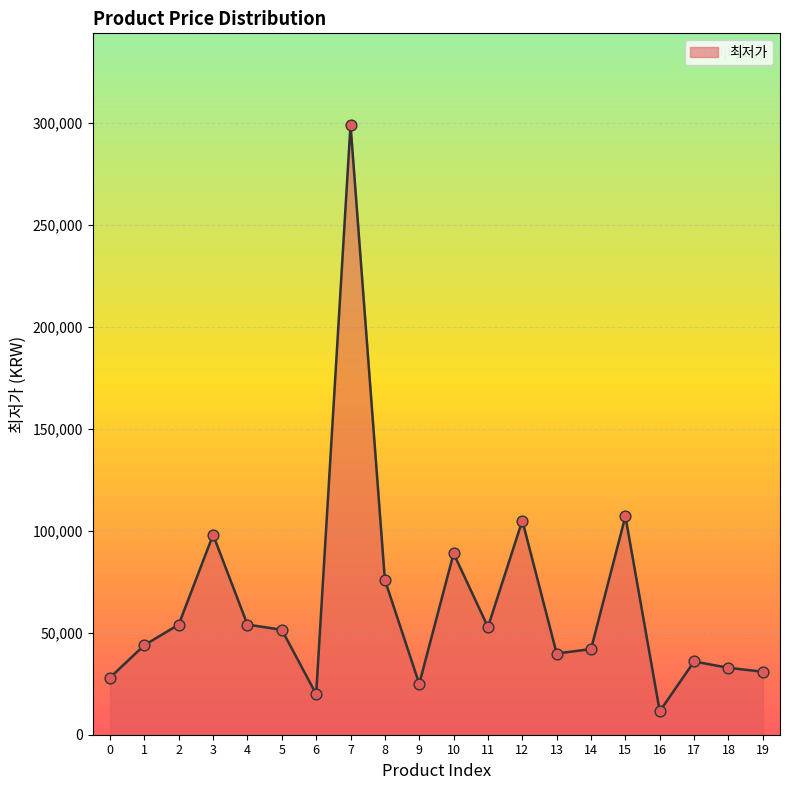

What is the change in value from 3 to 13?

-58210